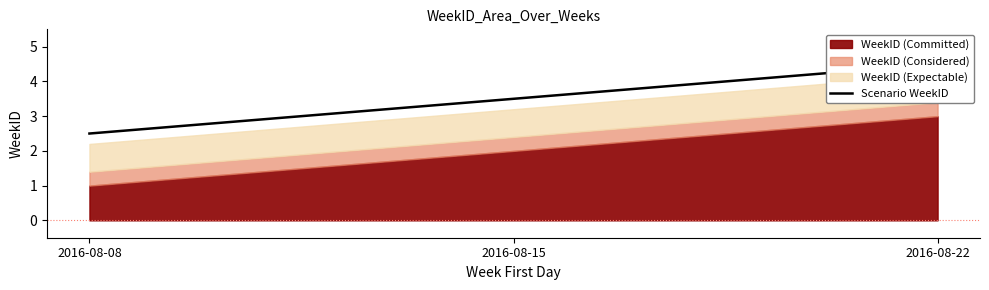

How many values are between 2 and 4?

2